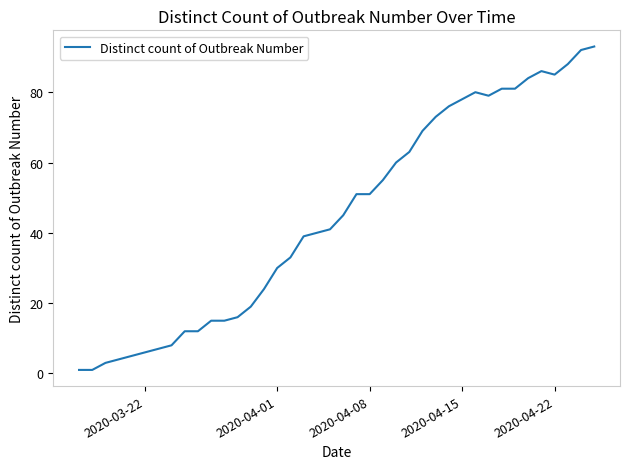

What is the difference between the maximum and minimum values?

92